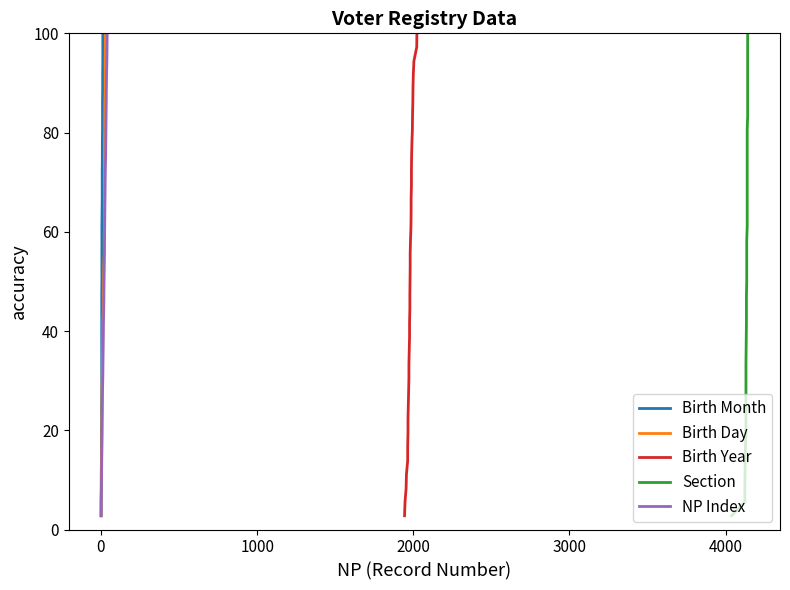

How many categories are shown in the chart?

36